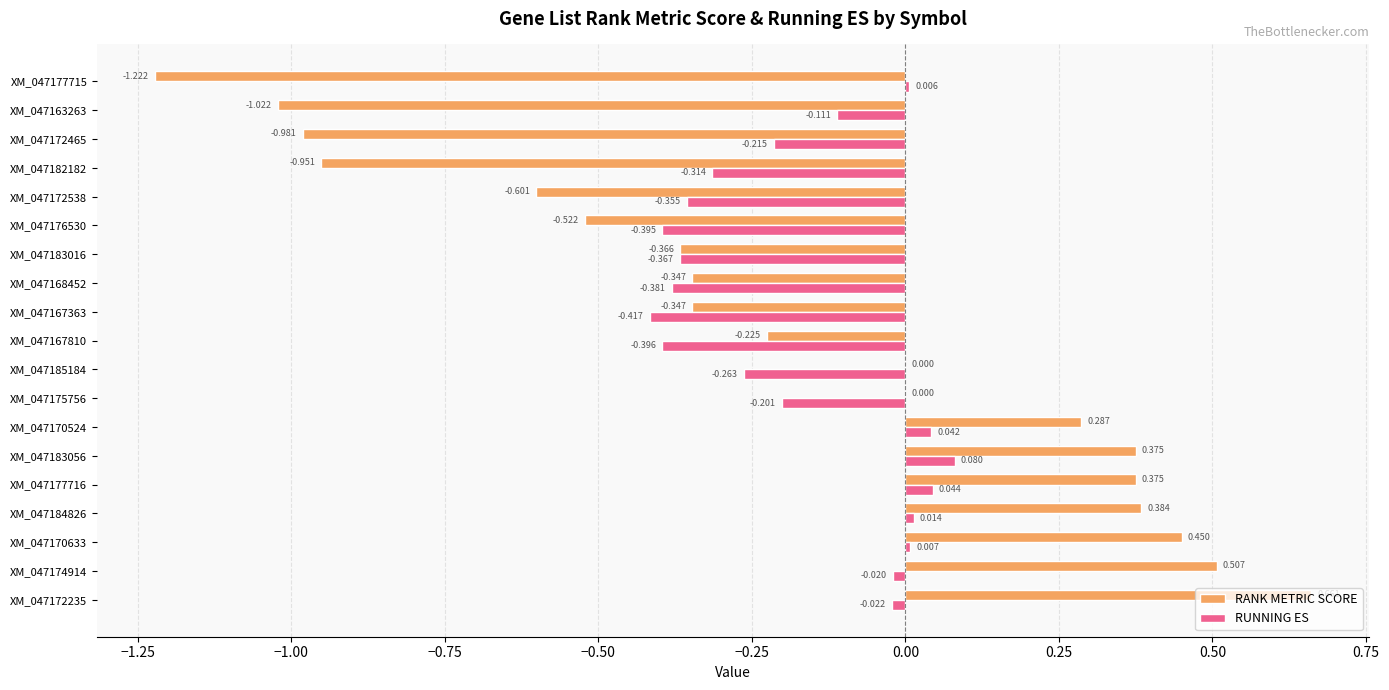

Which series changed the most between XM_047170633 and XM_047184826?

RANK METRIC SCORE